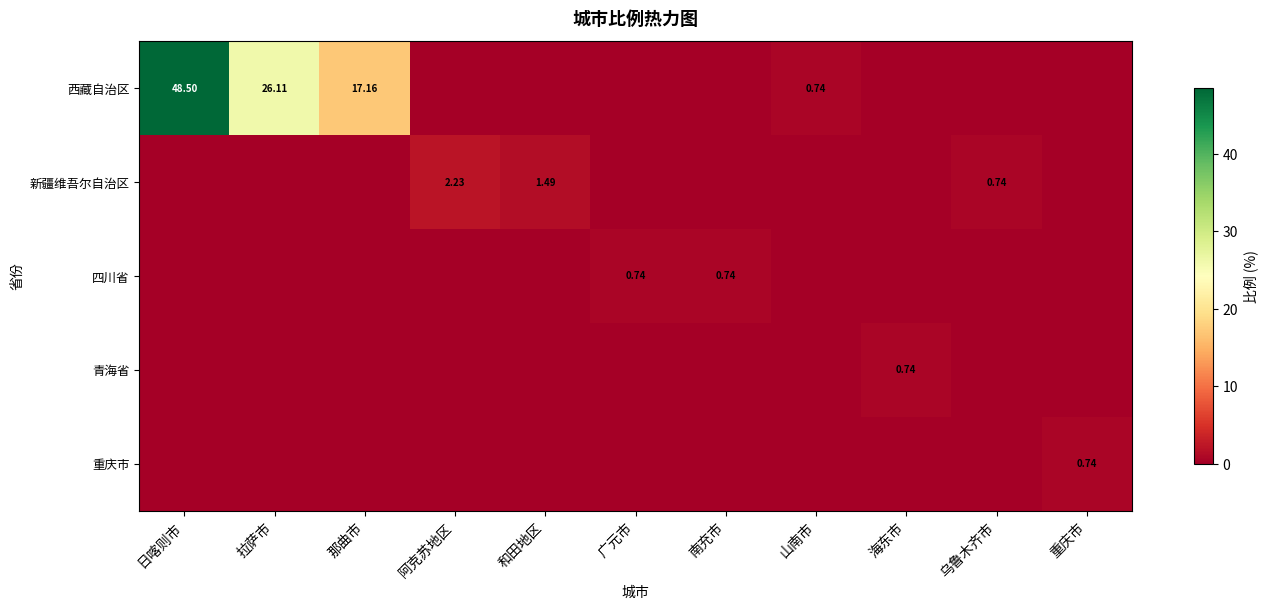

What is the sum of all 重庆市 values?

0.7